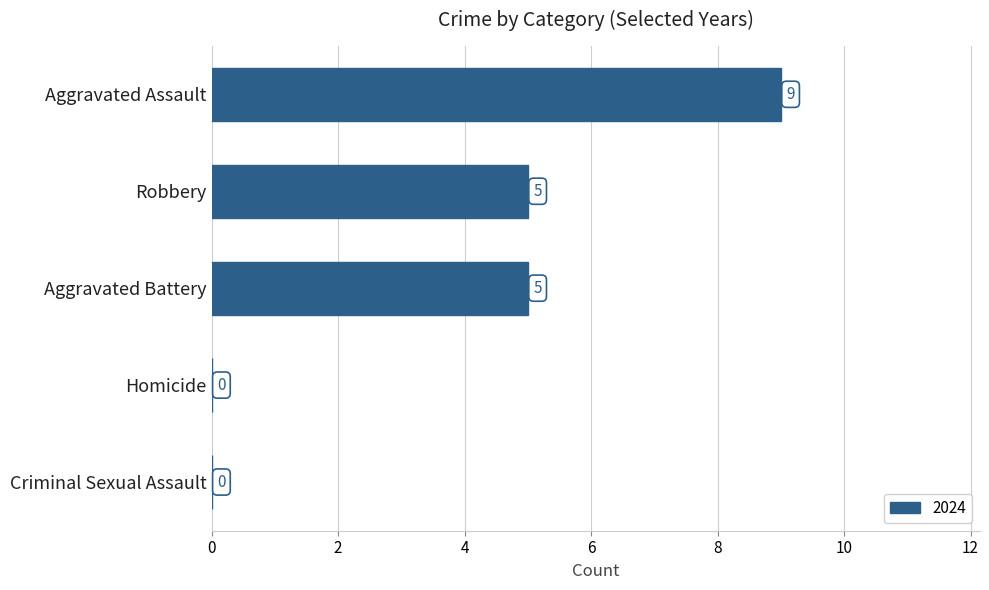

Which has a higher value, Robbery or Criminal Sexual Assault?

Robbery